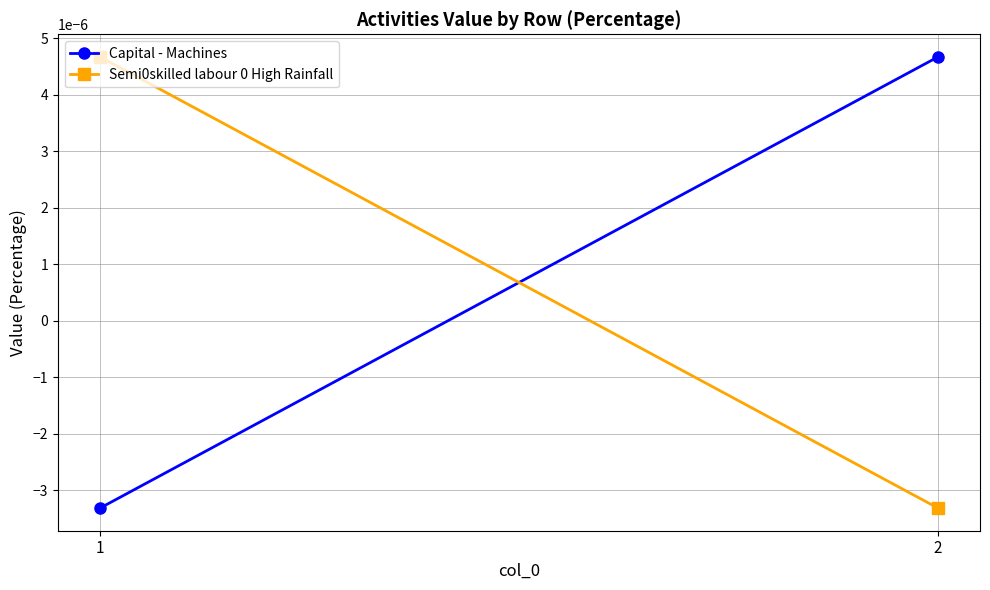

At which label is Capital - Machines closest to 0?

1